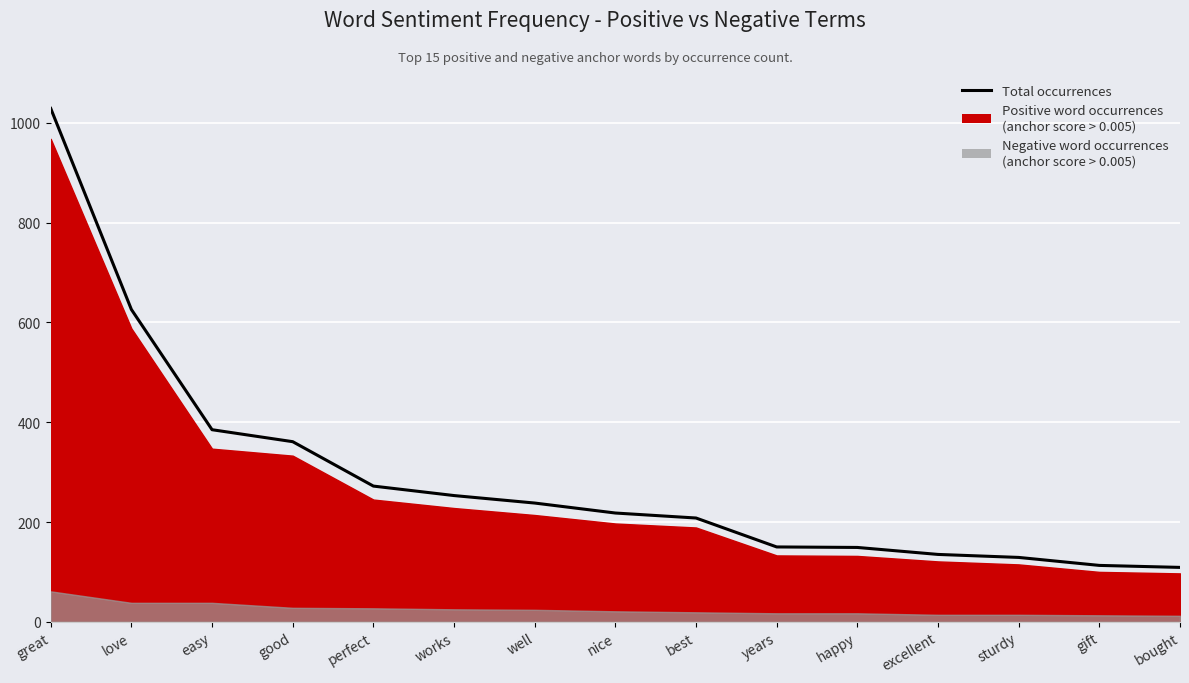

What is the difference between the values at happy and nice?

69